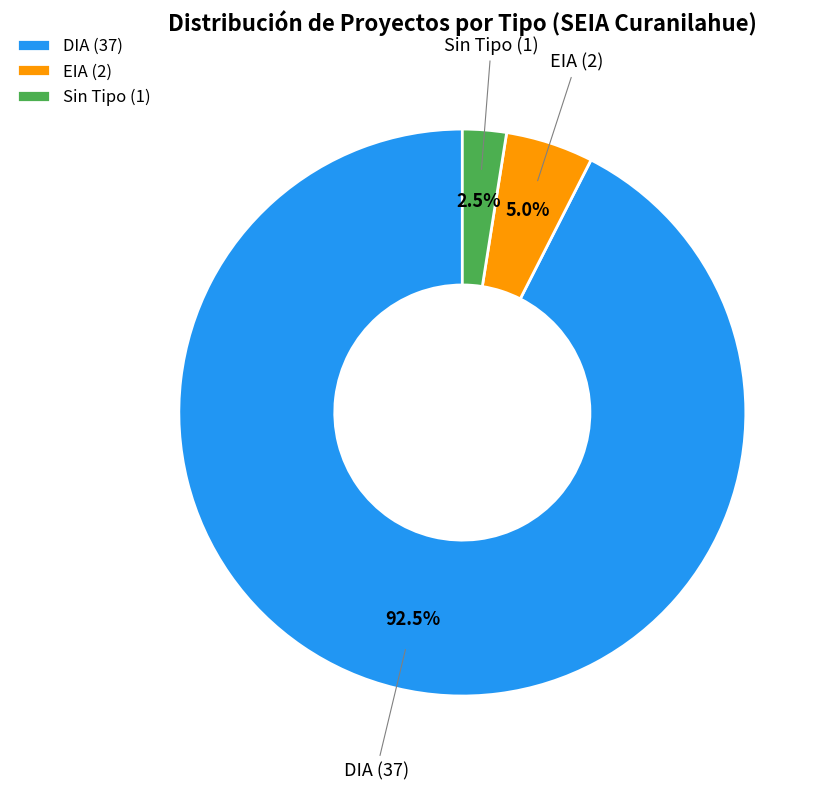

Count the number of slices in the pie.

3